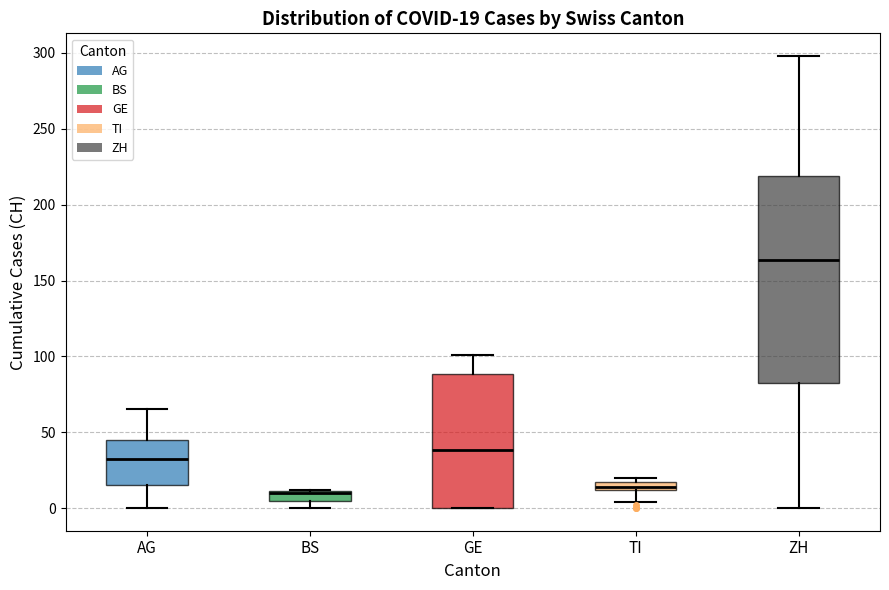

Comparing the boxes themselves (not the whiskers), which one is the tallest?

ZH